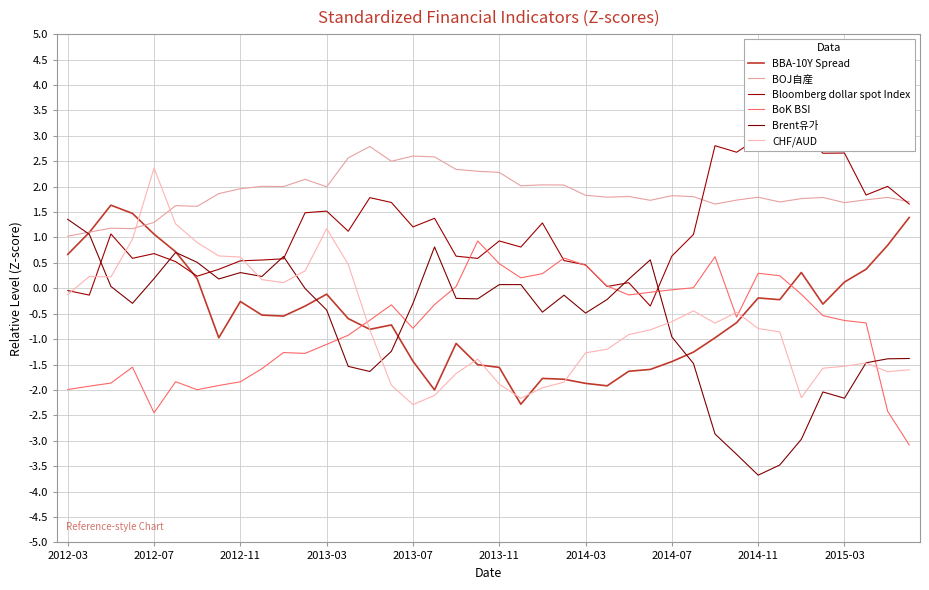

What is the difference between the second highest and minimum values in the BOJ自産 series?

1.6